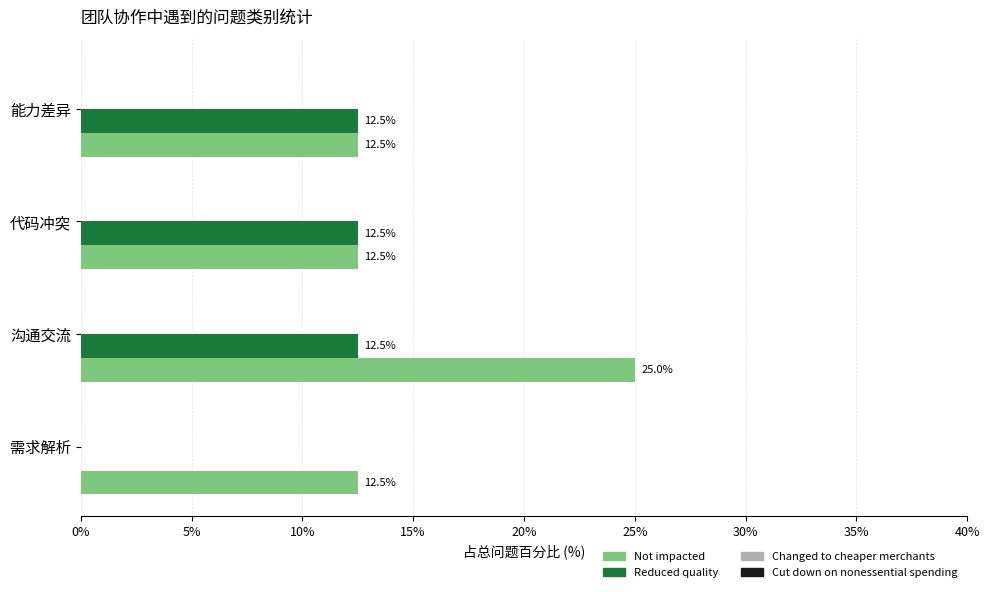

True or false: Not impacted has a value of 4.1 at 能力差异.

False